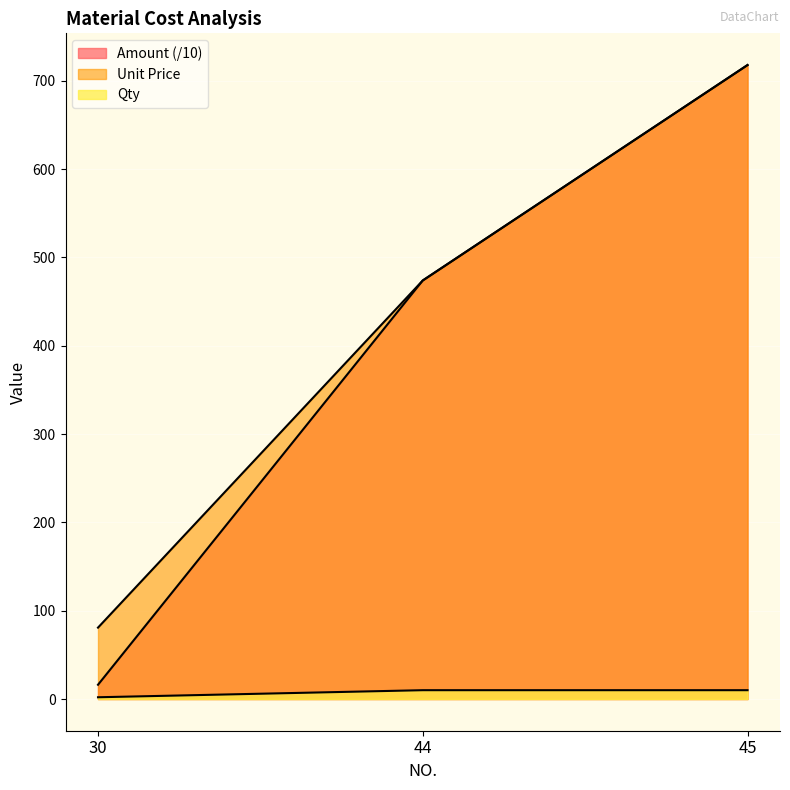

How many data points does each series have?

3